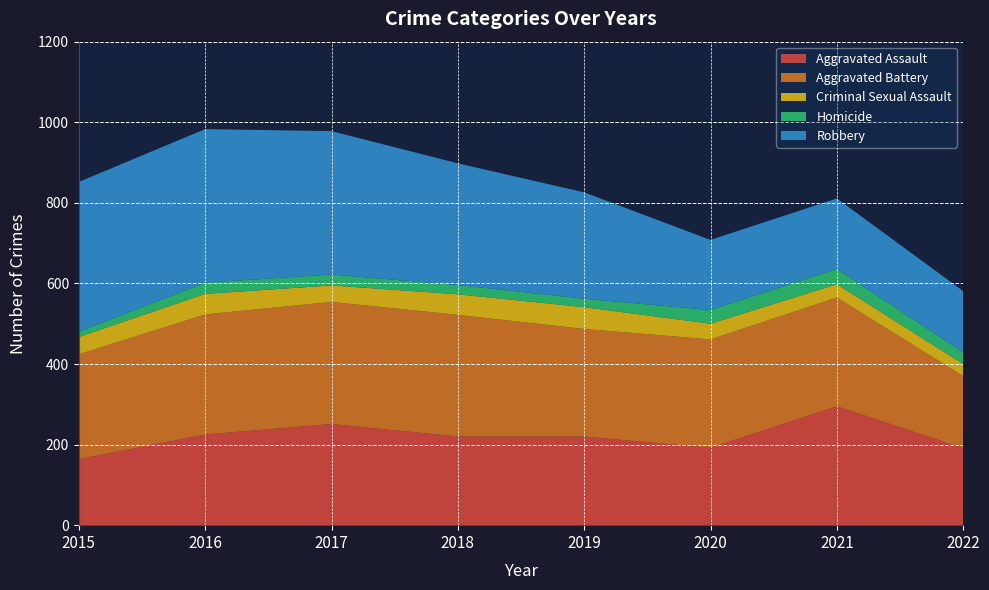

Reading left to right, transcribe all the data shown in this chart.

Aggravated Assault: 164	225	251	220	220	192	295	191
Aggravated Battery: 260	298	303	302	267	269	270	179
Criminal Sexual Assault: 43	51	41	51	54	39	33	30
Homicide: 13	28	27	23	21	34	38	29
Robbery: 372	381	356	302	264	174	175	152